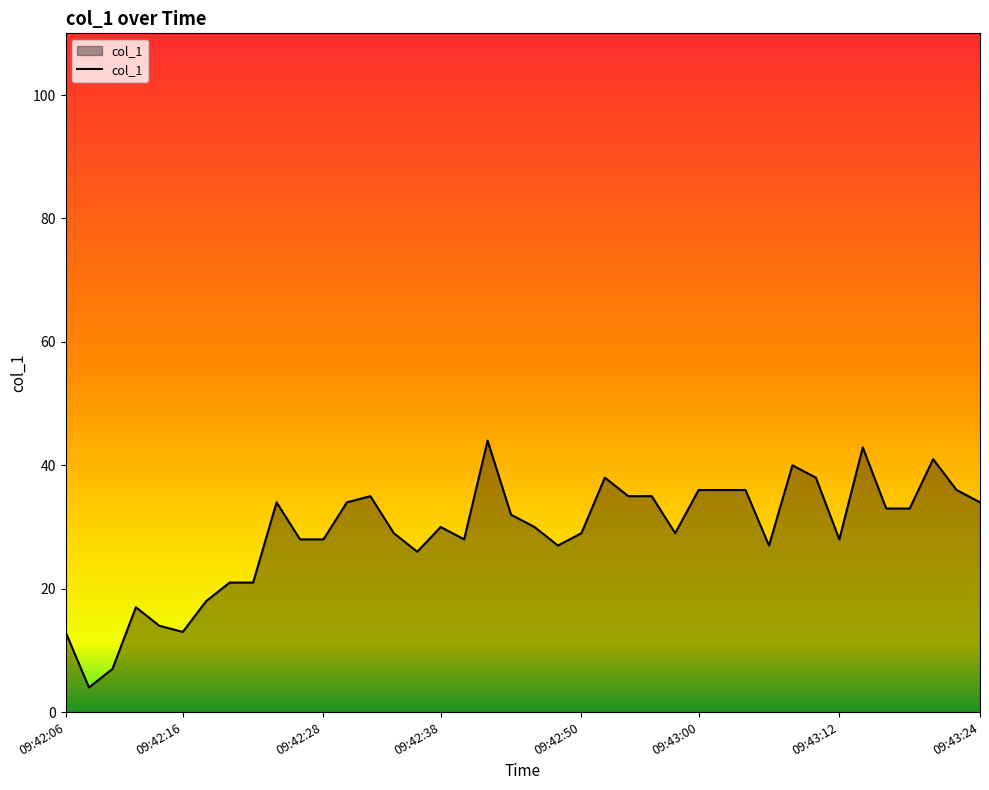

What is the difference between the maximum and minimum values?

40.0